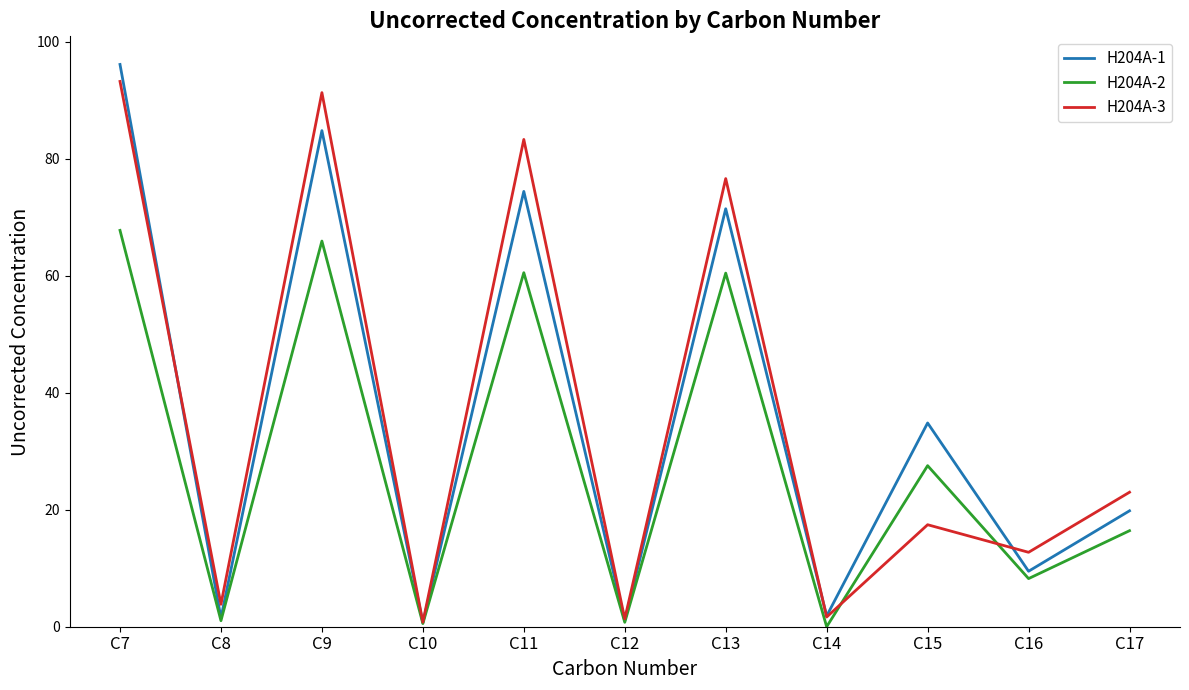

Where is H204A-3 nearest to the value 47?

C17